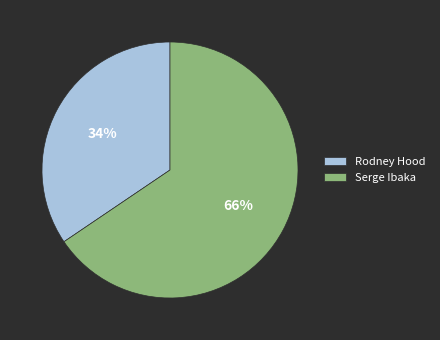

How many segments does this pie chart have?

2